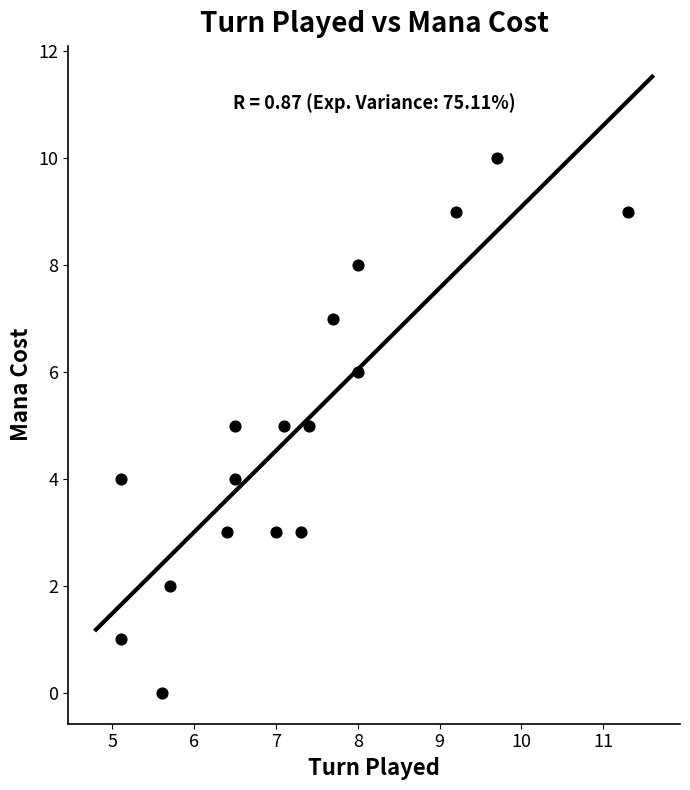

What is the range of Y values (max minus min)?

10